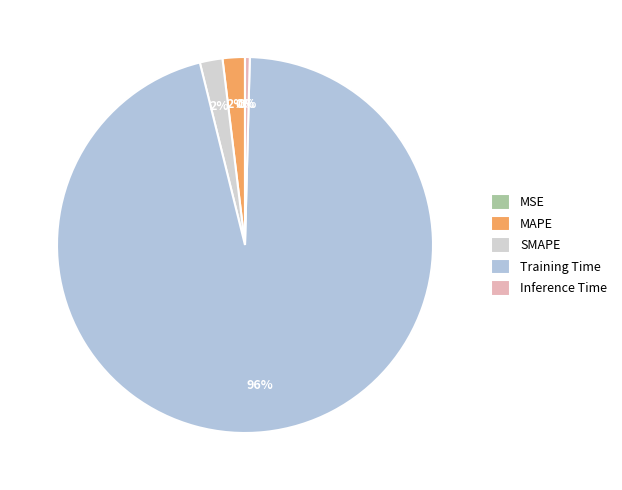

What is the smallest slice in the pie chart?

MSE